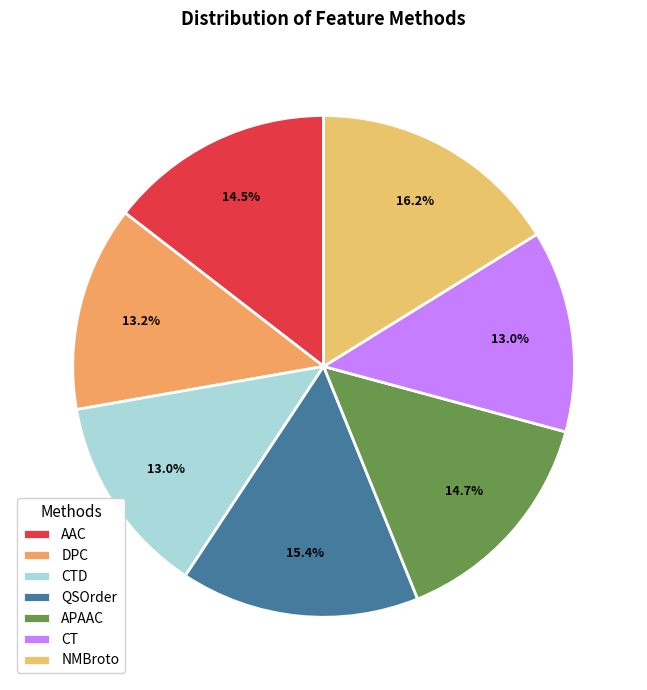

True or false: APAAC accounts for 5% of the total.

False